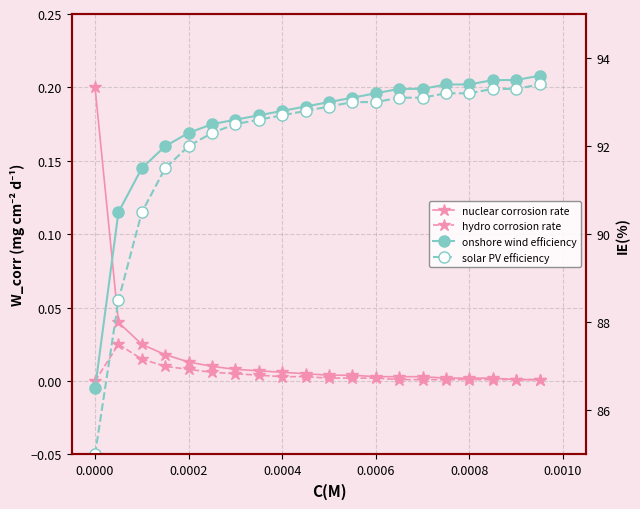

What is the sum of all onshore wind efficiency values?

1849.6